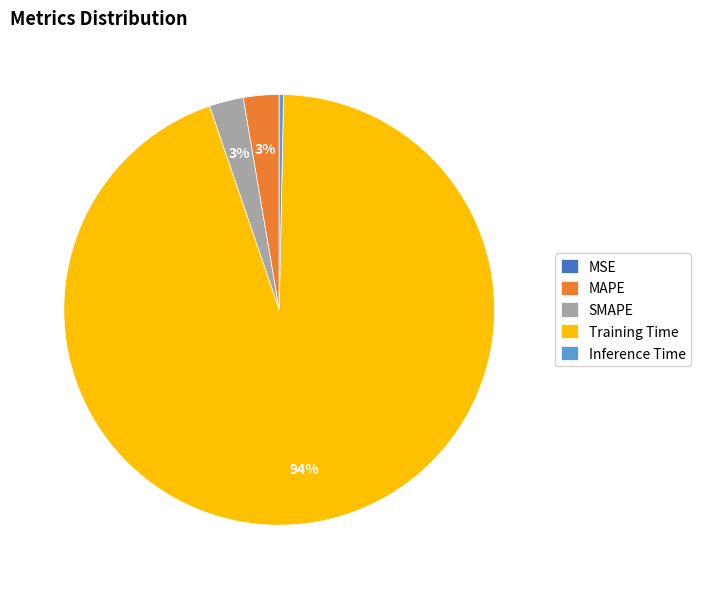

Is it true that MAPE is 14% of the pie?

False